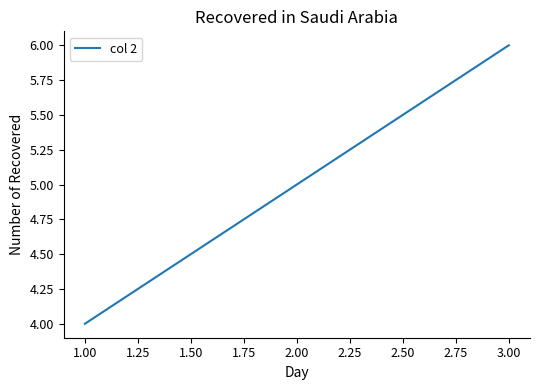

What is the greatest value displayed?

6